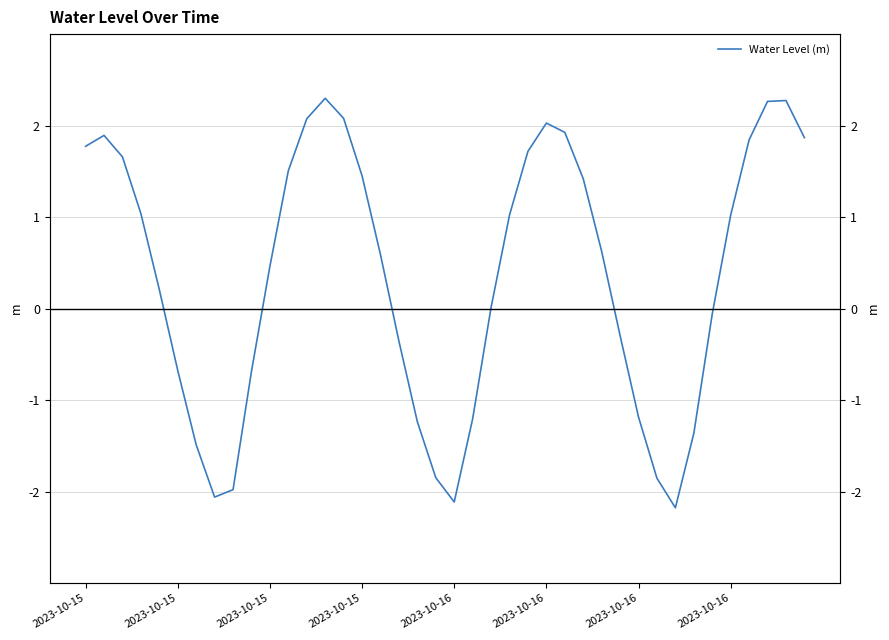

What is the change in value from 8 to 27?

+3.4